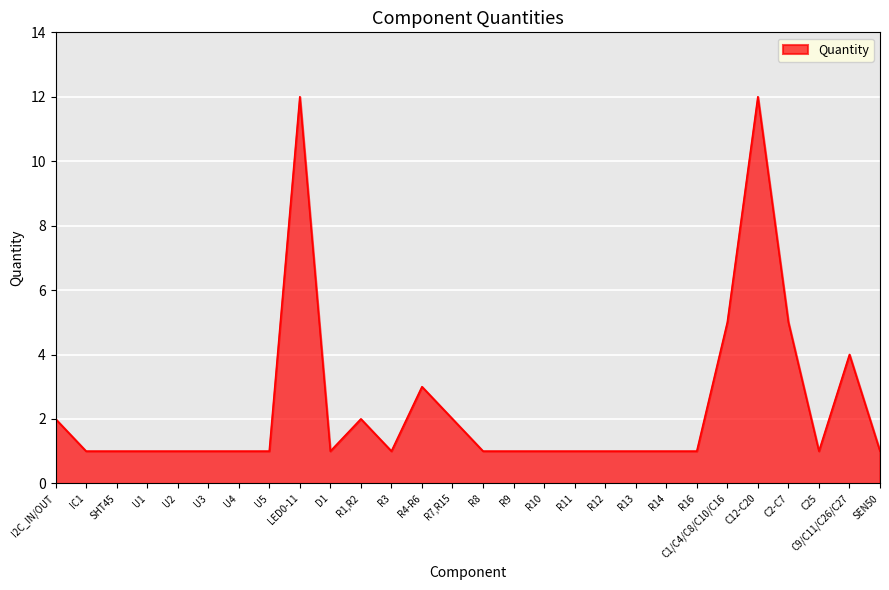

Reading right to left, what are all the values shown in this chart?

SEN50=1	C9/C11/C26/C27=4	C25=1	C2-C7=5	C12-C20=12	C1/C4/C8/C10/C16=5	R16=1	R14=1	R13=1	R12=1	R11=1	R10=1	R9=1	R8=1	R7,R15=2	R4-R6=3	R3=1	R1,R2=2	D1=1	LED0-11=12	U5=1	U4=1	U3=1	U2=1	U1=1	SHT45=1	IC1=1	I2C_IN/OUT=2